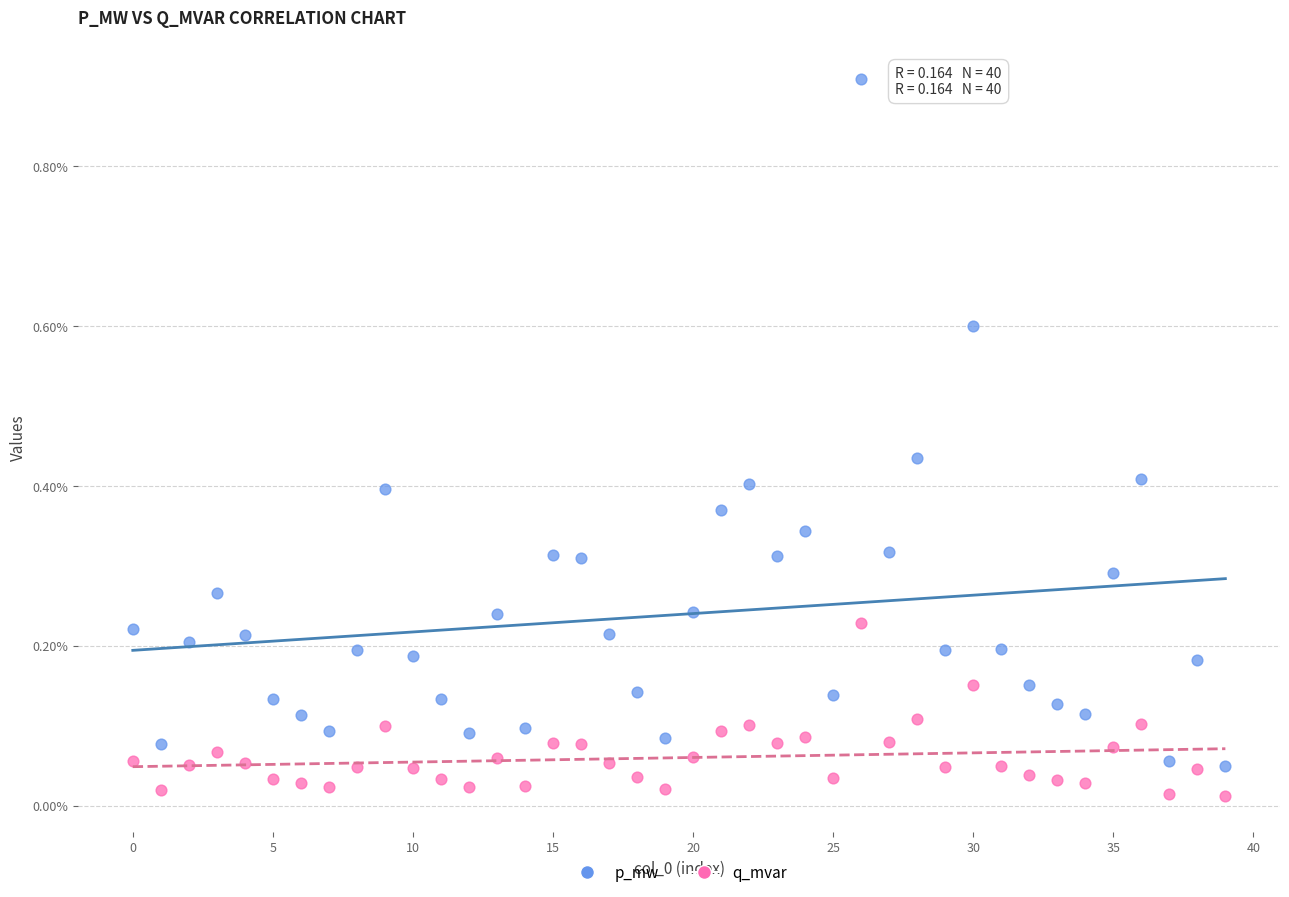

Which series contains the lowest Y value?

q_mvar